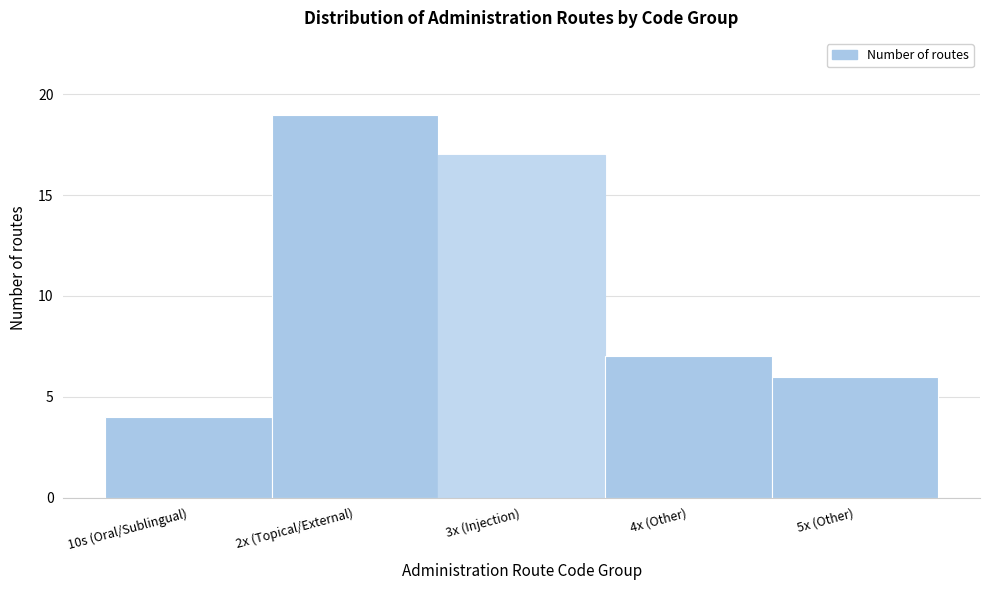

Reading right to left, extract all data points from this chart.

6	7	17	19	4